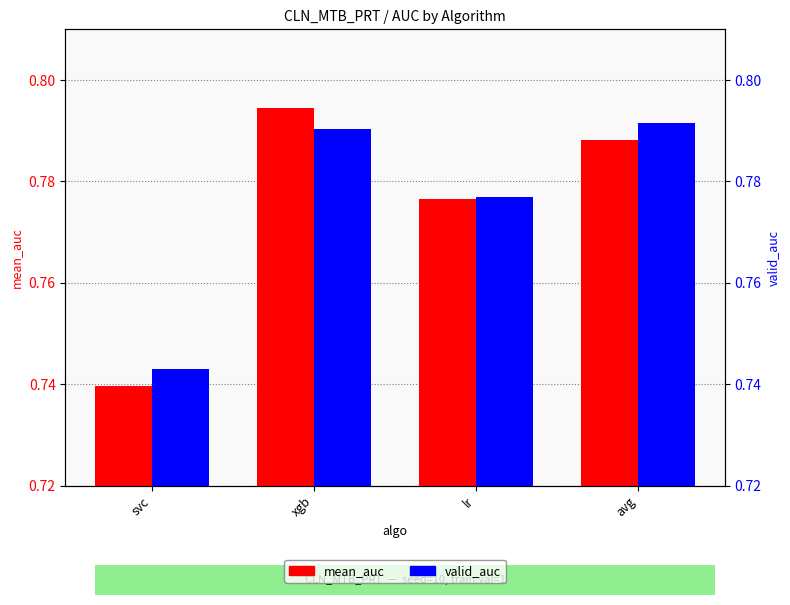

Which has a higher value, avg or lr?

avg